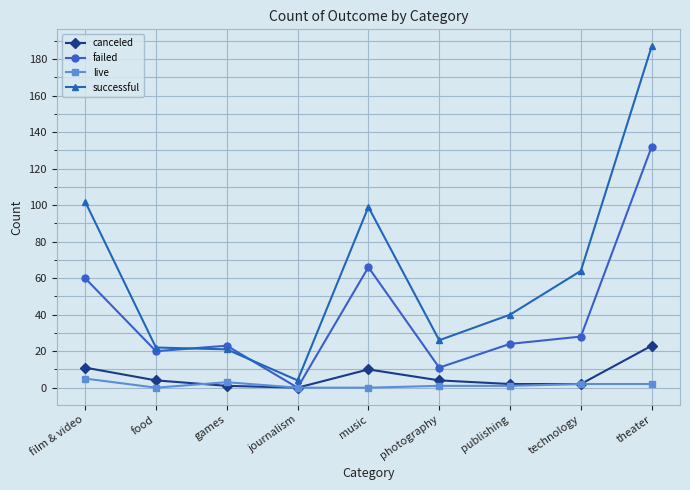

Is it true that live equals 0 at journalism?

True